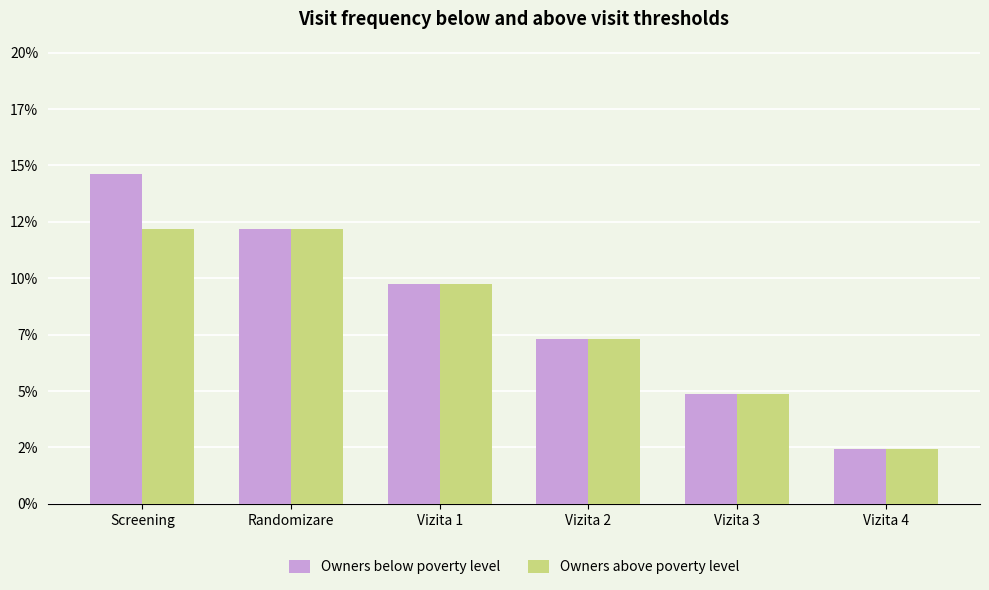

What are all the series names shown in the legend?

Owners below poverty level, Owners above poverty level